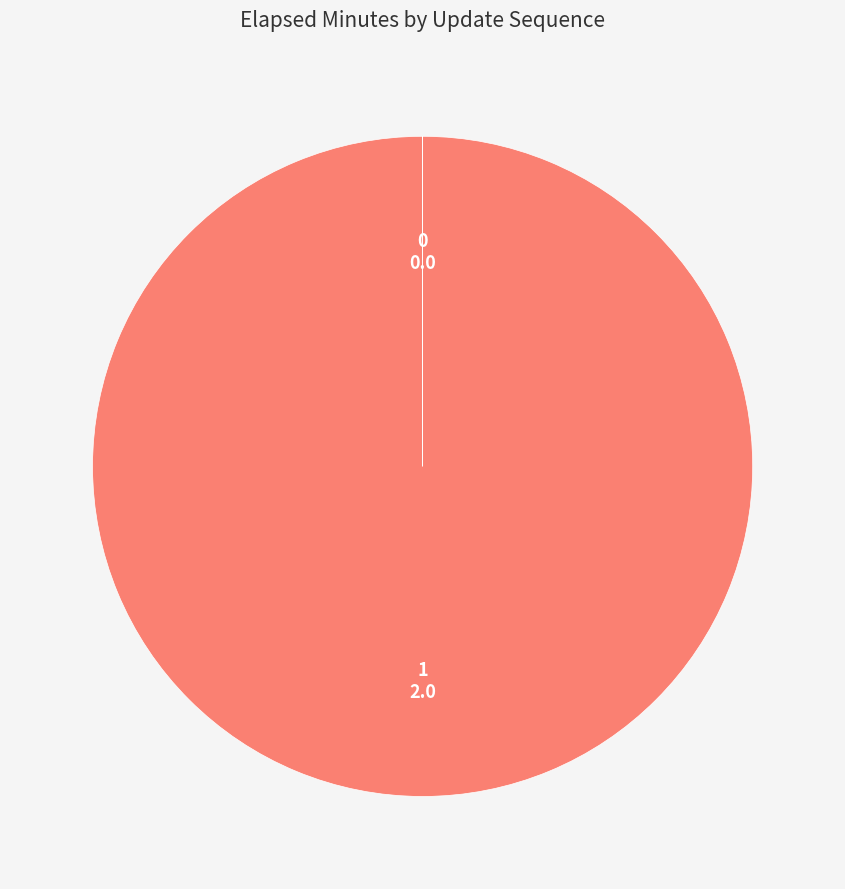

Is there a majority slice in this chart?

Yes